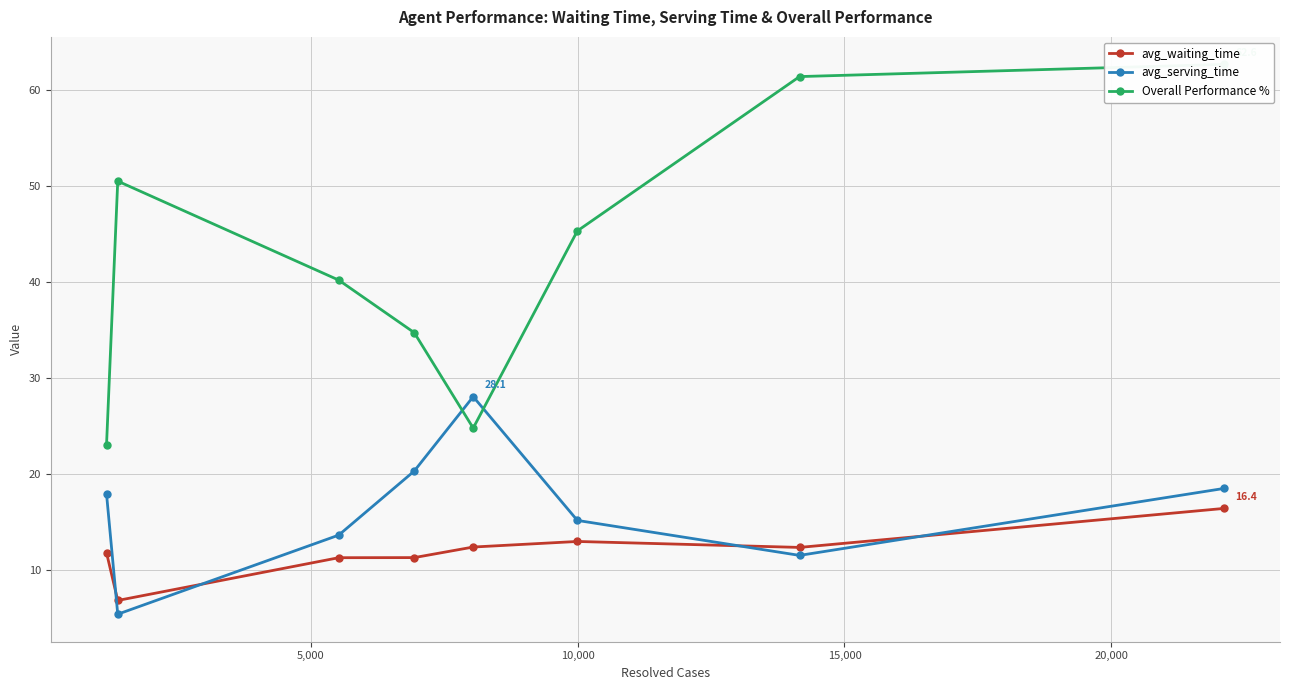

True or false: avg_serving_time has more than 0 points higher than both neighbors.

True